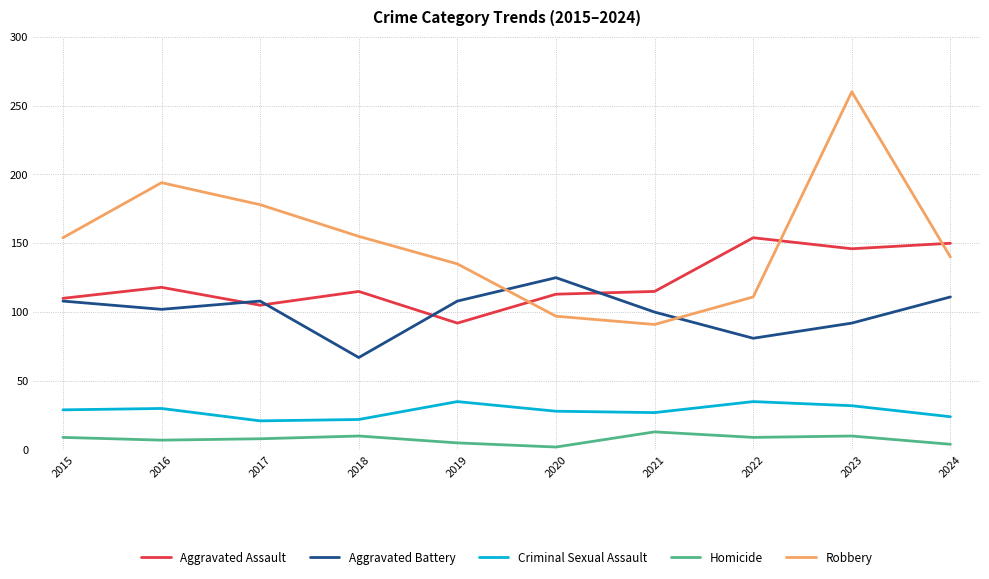

True or false: Aggravated Battery has more than 2 points higher than both neighbors.

False